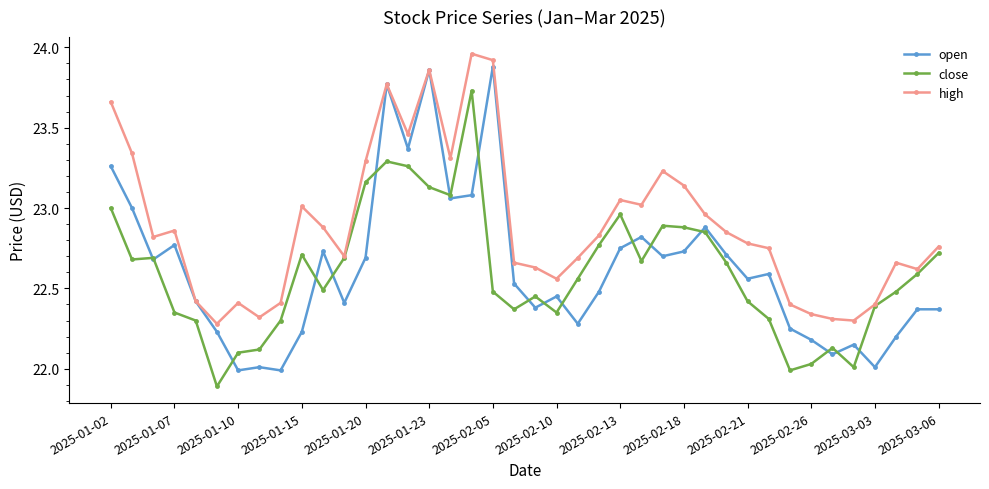

Which series has the widest spread of values?

open